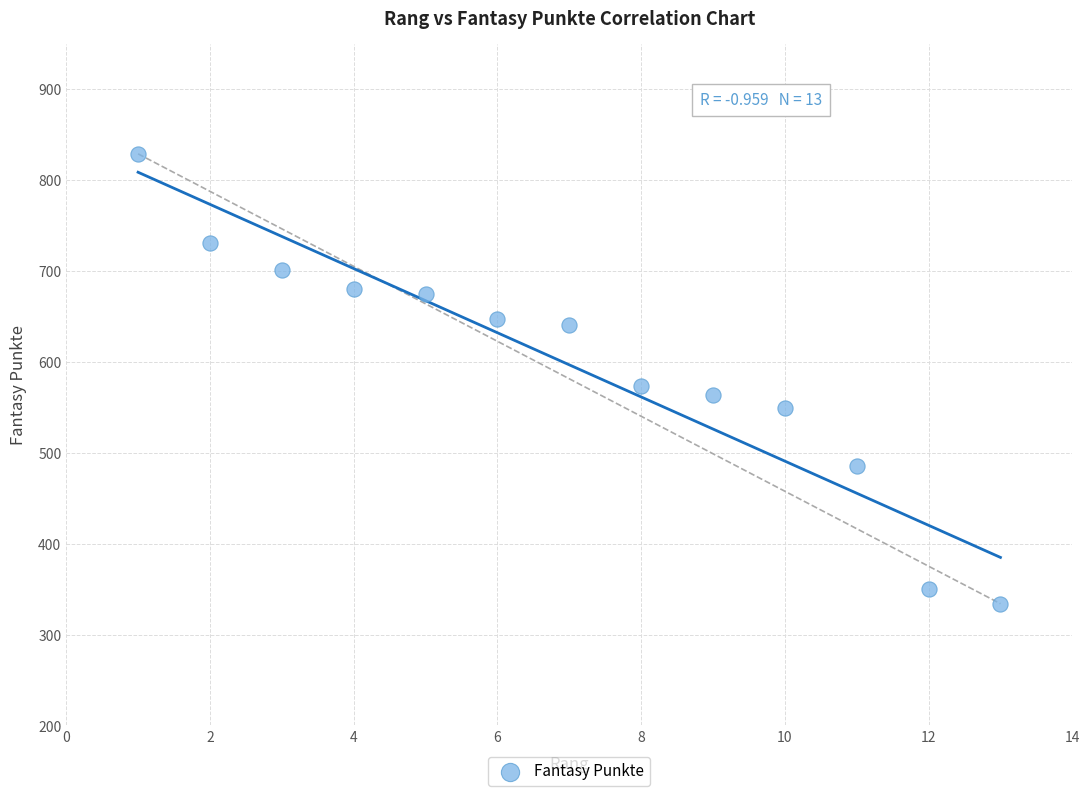

What Y value in the scatter plot is closest to 581?

573